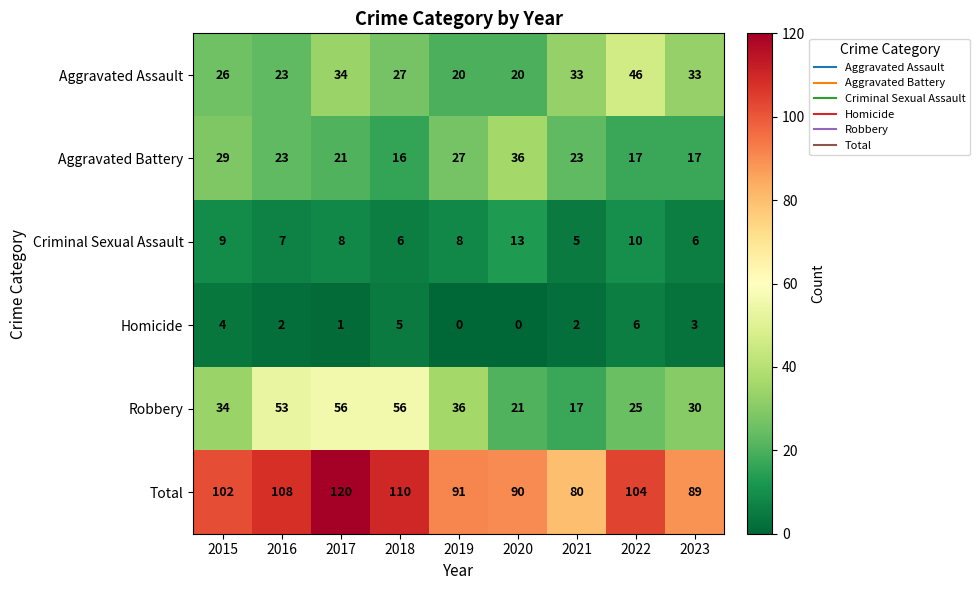

What is the maximum value shown in the chart?

120